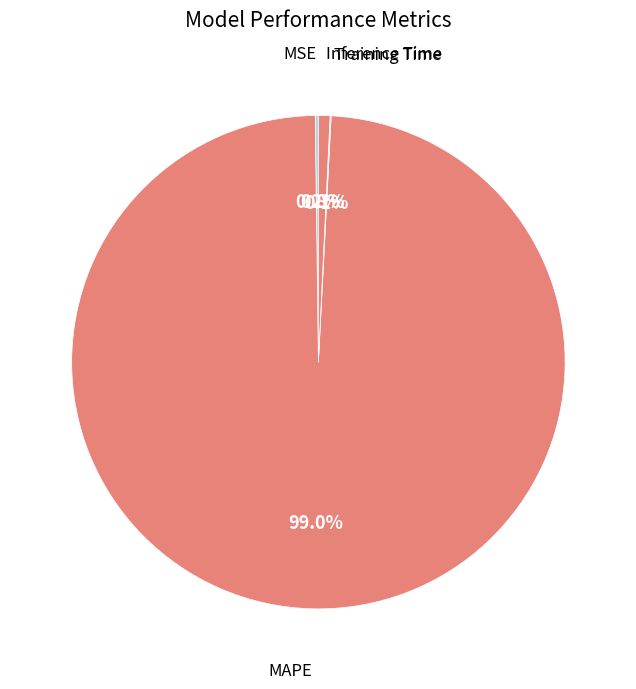

Which slice is the smallest?

Training Time